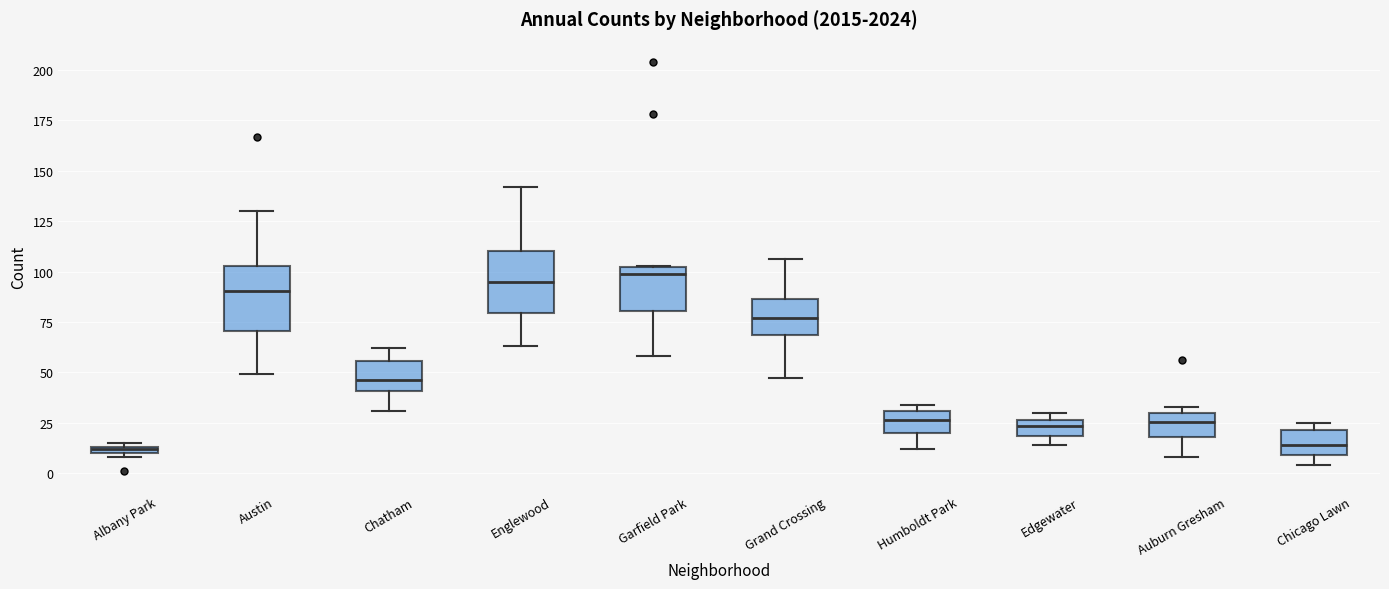

Where is the lower edge of the box for Englewood on the y-axis? The values are not printed on the chart, so give them approximately, as read against the axis.

80